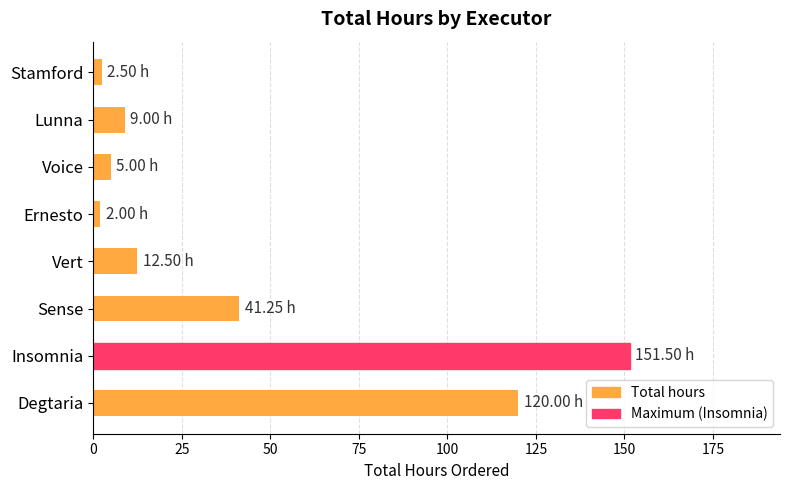

At which label is the value closest to 76?

Sense